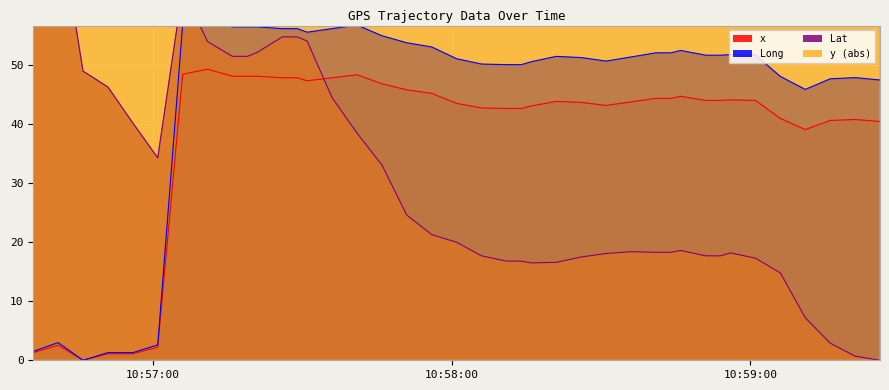

What is the average value of the x series?

38.2